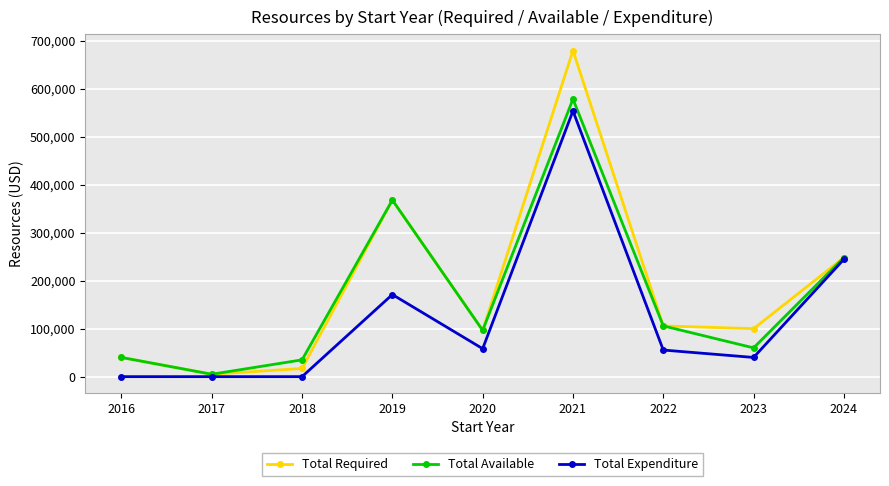

At which label does Total Required first exceed 100000?

2019